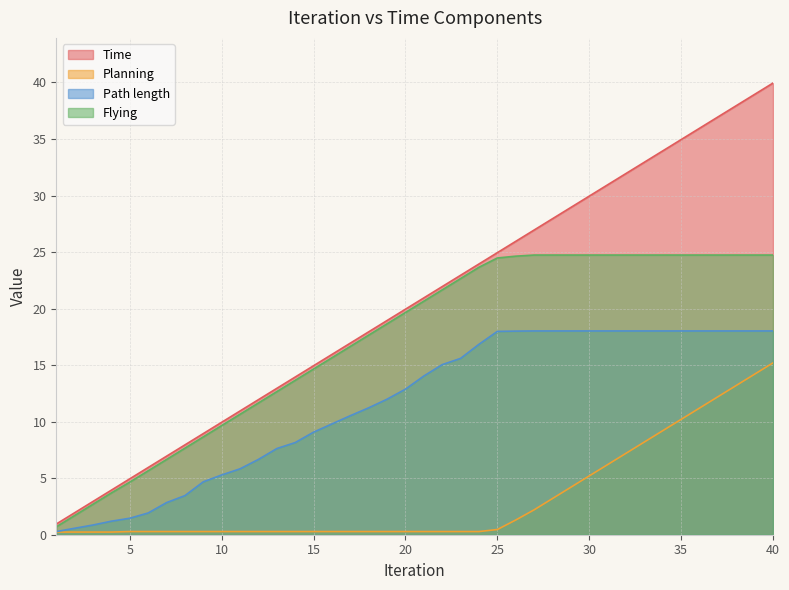

The value of Time at 10 is 14.5. True or false?

False